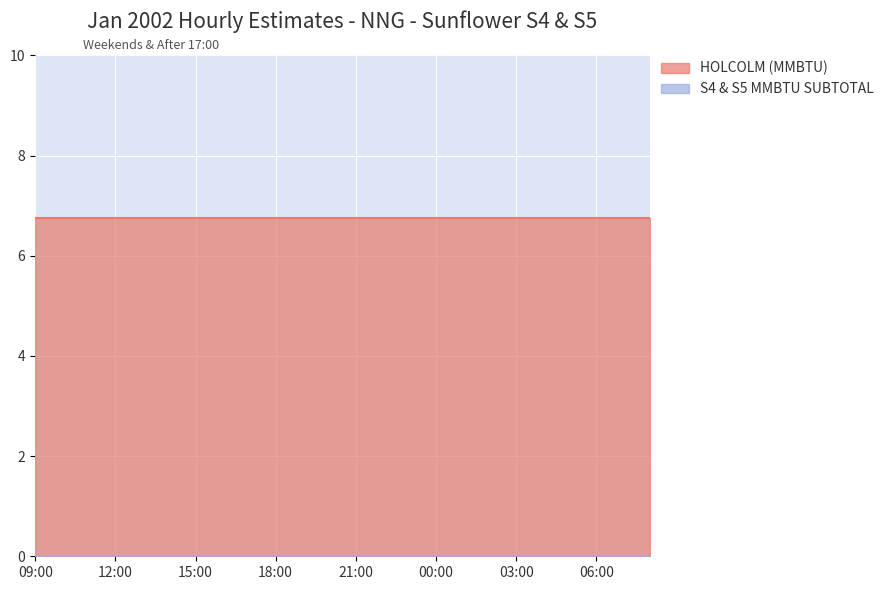

Reading left to right, what are all the values shown in this chart?

HOLCOLM (MMBTU): 6.8	6.8	6.8	6.8	6.8	6.8	6.8	6.8	6.8	6.8	6.8	6.8	6.8	6.8	6.8	6.8	6.8	6.8	6.8	6.8	6.8	6.8	6.8	6.8
S4 & S5 MMBTU SUBTOTAL: 0.0	0.0	0.0	0.0	0.0	0.0	0.0	0.0	0.0	0.0	0.0	0.0	0.0	0.0	0.0	0.0	0.0	0.0	0.0	0.0	0.0	0.0	0.0	0.0